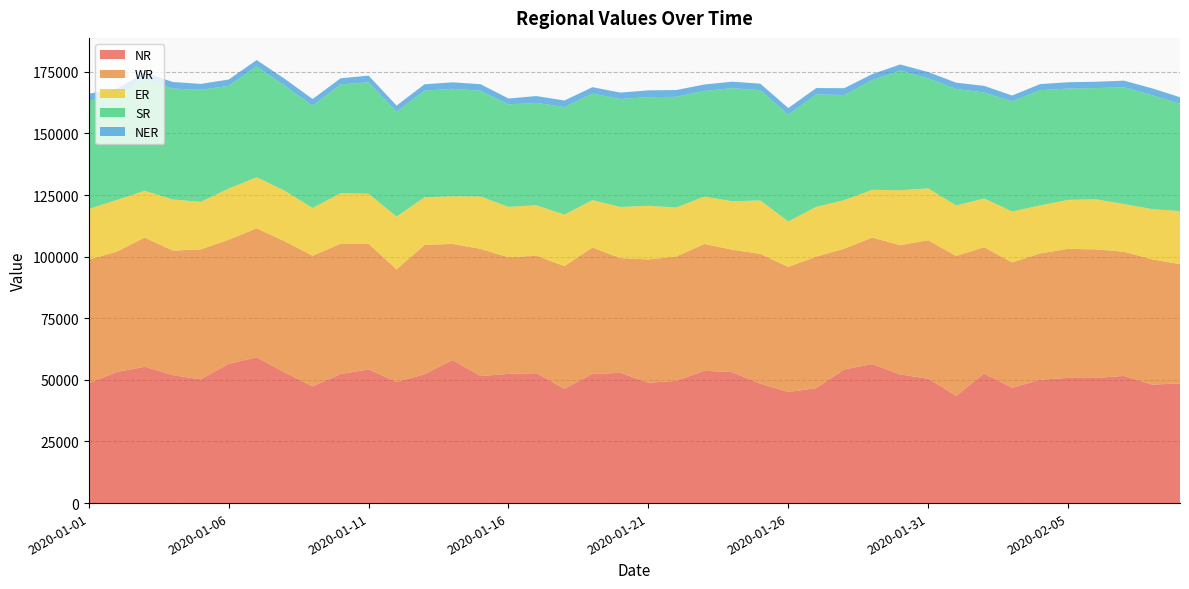

Reading left to right, list all the values displayed in this chart.

NR: 2020-01-01=48615.2	2020-01-02=53197.2	2020-01-03=55299.1	2020-01-04=51934.0	2020-01-05=50177.5	2020-01-06=56508.2	2020-01-07=59119.8	2020-01-08=53069.8	2020-01-09=47310.7	2020-01-10=52374.7	2020-01-11=54237.3	2020-01-12=49184.9	2020-01-13=52263.3	2020-01-14=58064.9	2020-01-15=51539.6	2020-01-16=52424.4	2020-01-17=52712.1	2020-01-18=46375.8	2020-01-19=52377.6	2020-01-20=52874.7	2020-01-21=48824.4	2020-01-22=49616.0	2020-01-23=53692.5	2020-01-24=53110.9	2020-01-25=48441.8	2020-01-26=45078.4	2020-01-27=46652.0	2020-01-28=54212.1	2020-01-29=56401.9	2020-01-30=52200.4	2020-01-31=50481.1	2020-02-01=43536.0	2020-02-02=52570.8	2020-02-03=46791.6	2020-02-04=50042.1	2020-02-05=50798.6	2020-02-06=50795.6	2020-02-07=51603.1	2020-02-08=48061.9	2020-02-09=48576.0
WR: 2020-01-01=50148.2	2020-01-02=48818.2	2020-01-03=52441.5	2020-01-04=50515.4	2020-01-05=52750.8	2020-01-06=50340.2	2020-01-07=52384.4	2020-01-08=53178.3	2020-01-09=53057.2	2020-01-10=52833.4	2020-01-11=51010.2	2020-01-12=45628.5	2020-01-13=52456.7	2020-01-14=47095.4	2020-01-15=51620.4	2020-01-16=47288.6	2020-01-17=47649.4	2020-01-18=49798.1	2020-01-19=51298.9	2020-01-20=46524.5	2020-01-21=50046.4	2020-01-22=50433.6	2020-01-23=51462.2	2020-01-24=49689.7	2020-01-25=52692.3	2020-01-26=50758.8	2020-01-27=53380.3	2020-01-28=48999.9	2020-01-29=51361.9	2020-01-30=52431.8	2020-01-31=56189.7	2020-02-01=56734.2	2020-02-02=51260.2	2020-02-03=50856.4	2020-02-04=51238.3	2020-02-05=52357.8	2020-02-06=52145.0	2020-02-07=50384.7	2020-02-08=50854.1	2020-02-09=48355.5
ER: 2020-01-01=20616.9	2020-01-02=20959.4	2020-01-03=18970.1	2020-01-04=20752.0	2020-01-05=19283.4	2020-01-06=20760.3	2020-01-07=20686.3	2020-01-08=20524.9	2020-01-09=19341.5	2020-01-10=20557.8	2020-01-11=20264.3	2020-01-12=21427.2	2020-01-13=19368.2	2020-01-14=19327.3	2020-01-15=21238.6	2020-01-16=20484.3	2020-01-17=20493.1	2020-01-18=20867.2	2020-01-19=19252.9	2020-01-20=20749.2	2020-01-21=21756.4	2020-01-22=19875.1	2020-01-23=19189.1	2020-01-24=19682.2	2020-01-25=21657.2	2020-01-26=18472.3	2020-01-27=20158.8	2020-01-28=19712.7	2020-01-29=19341.4	2020-01-30=22297.5	2020-01-31=21033.6	2020-02-01=20478.8	2020-02-02=19771.4	2020-02-03=20685.3	2020-02-04=19489.1	2020-02-05=19871.4	2020-02-06=20318.8	2020-02-07=19333.1	2020-02-08=20369.4	2020-02-09=21550.2
SR: 2020-01-01=43971.7	2020-01-02=42399.5	2020-01-03=45424.2	2020-01-04=44994.9	2020-01-05=45466.8	2020-01-06=41661.5	2020-01-07=45024.9	2020-01-08=42568.5	2020-01-09=41546.5	2020-01-10=44081.9	2020-01-11=45252.1	2020-01-12=42518.8	2020-01-13=43239.0	2020-01-14=43609.2	2020-01-15=42901.9	2020-01-16=41555.2	2020-01-17=41525.4	2020-01-18=43668.0	2020-01-19=43213.4	2020-01-20=43809.4	2020-01-21=44094.4	2020-01-22=44914.3	2020-01-23=42905.3	2020-01-24=45862.0	2020-01-25=44725.5	2020-01-26=43307.8	2020-01-27=45622.3	2020-01-28=42641.8	2020-01-29=44496.1	2020-01-30=48607.8	2020-01-31=44596.4	2020-02-01=47292.4	2020-02-02=42999.7	2020-02-03=44689.5	2020-02-04=46762.3	2020-02-05=45161.6	2020-02-06=45134.4	2020-02-07=47393.1	2020-02-08=46213.9	2020-02-09=43567.2
NER: 2020-01-01=2748.5	2020-01-02=2711.0	2020-01-03=2573.4	2020-01-04=2676.7	2020-01-05=2411.2	2020-01-06=2579.9	2020-01-07=2551.5	2020-01-08=2823.4	2020-01-09=2693.2	2020-01-10=2514.4	2020-01-11=2674.9	2020-01-12=2531.2	2020-01-13=2608.4	2020-01-14=2627.2	2020-01-15=2676.5	2020-01-16=2412.5	2020-01-17=2774.2	2020-01-18=2641.4	2020-01-19=2611.9	2020-01-20=2607.6	2020-01-21=2743.8	2020-01-22=2761.2	2020-01-23=2590.6	2020-01-24=2640.1	2020-01-25=2659.3	2020-01-26=2664.3	2020-01-27=2587.1	2020-01-28=2782.3	2020-01-29=2453.3	2020-01-30=2436.2	2020-01-31=2594.2	2020-02-01=2544.1	2020-02-02=2682.6	2020-02-03=2359.6	2020-02-04=2462.9	2020-02-05=2569.2	2020-02-06=2564.4	2020-02-07=2680.8	2020-02-08=2798.7	2020-02-09=2628.4